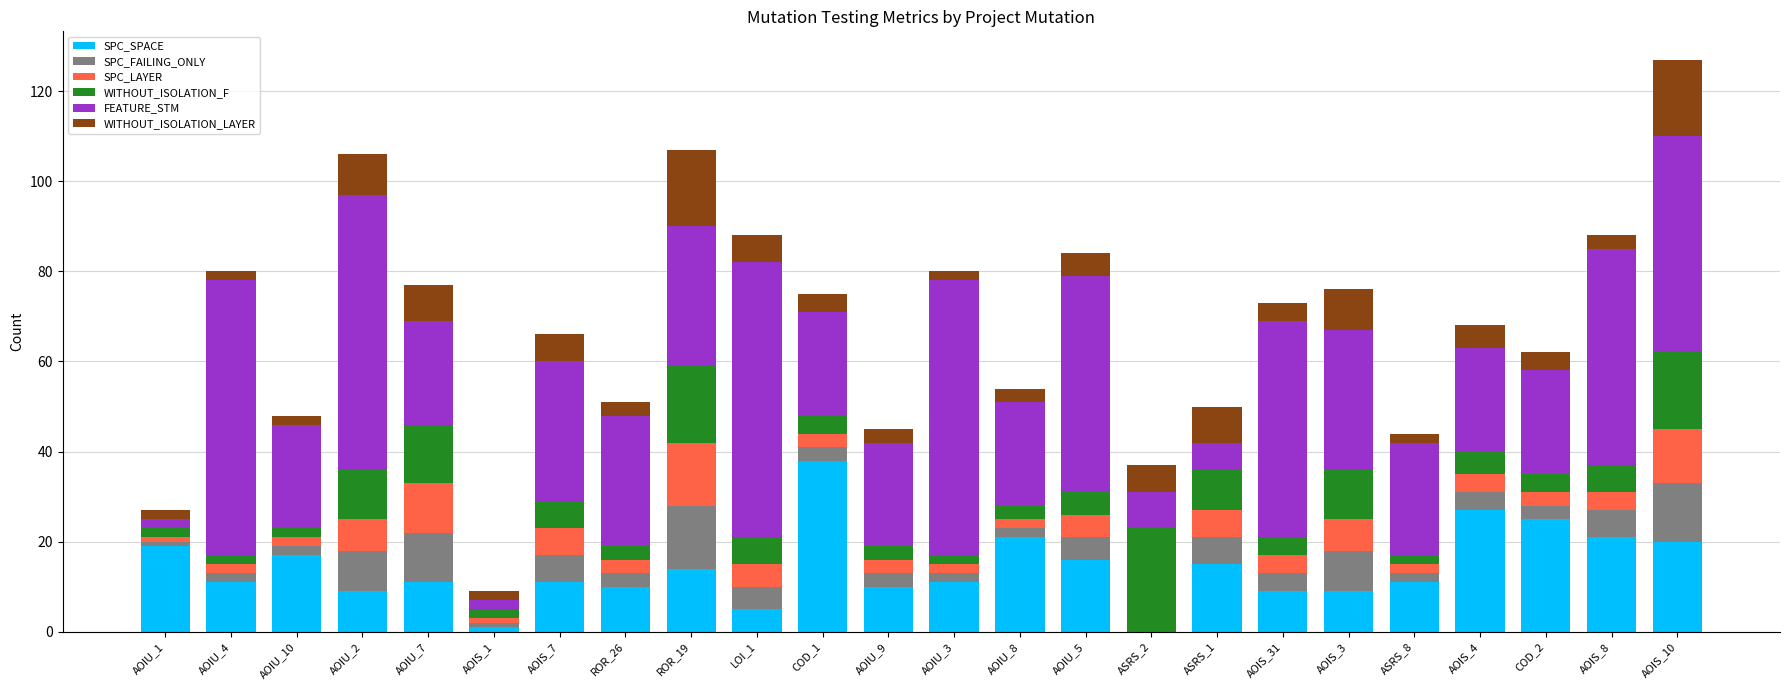

What are all the series names shown in the legend?

SPC_SPACE, SPC_FAILING_ONLY, SPC_LAYER, WITHOUT_ISOLATION_F, FEATURE_STM, WITHOUT_ISOLATION_LAYER